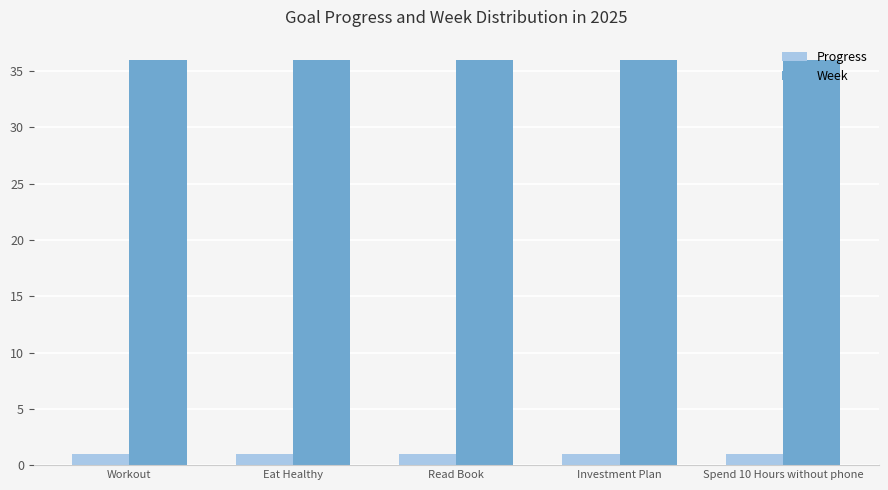

What is the greatest value displayed?

36.0